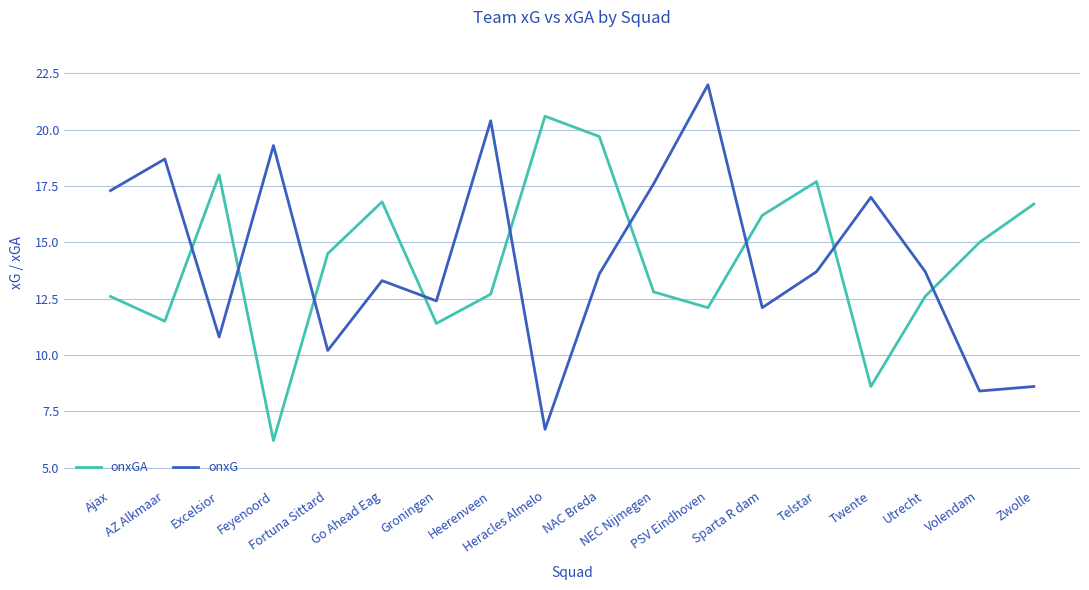

At how many categories does at least one series exceed 21?

1